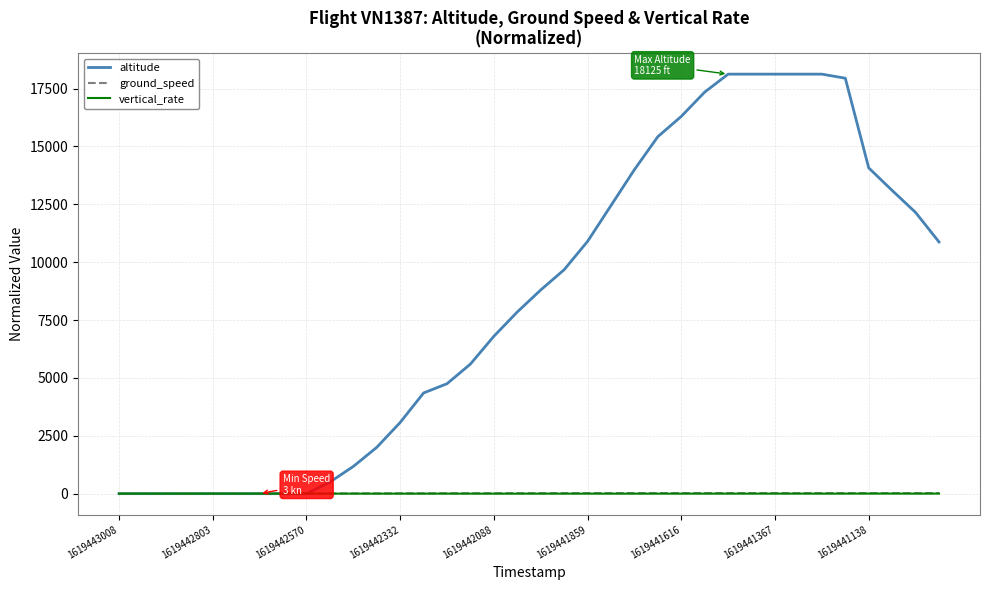

What is the maximum value shown in the chart?

18125.0